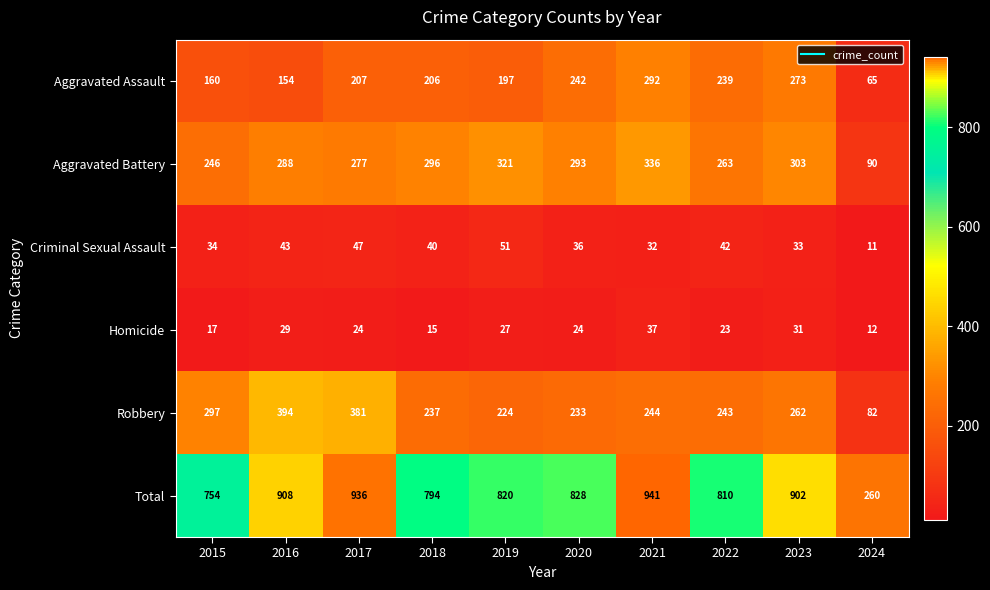

At which category is the sum across all series the highest?

2021